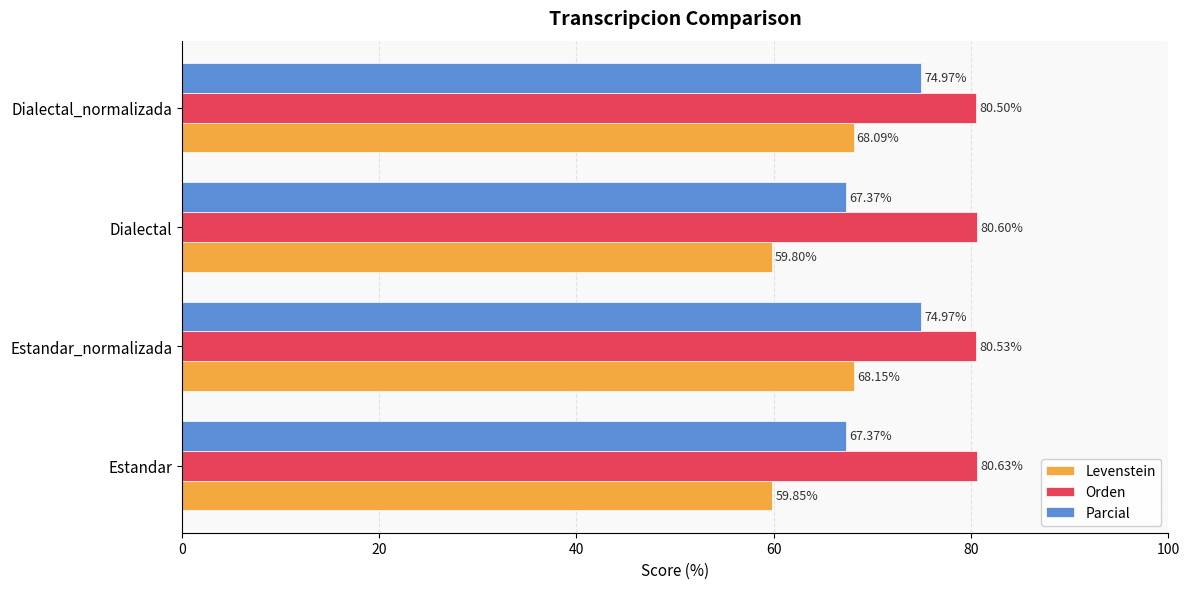

Which label corresponds to the smallest value in the chart?

Dialectal